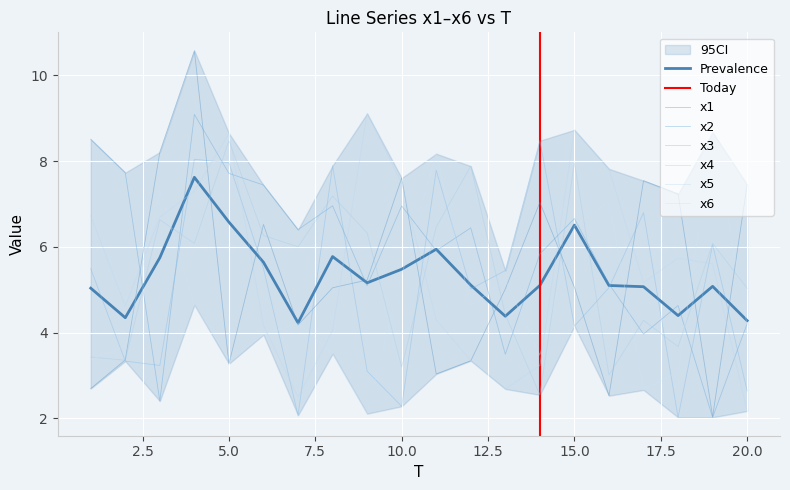

Is it true that x1 equals 5.1 at 15.0?

True